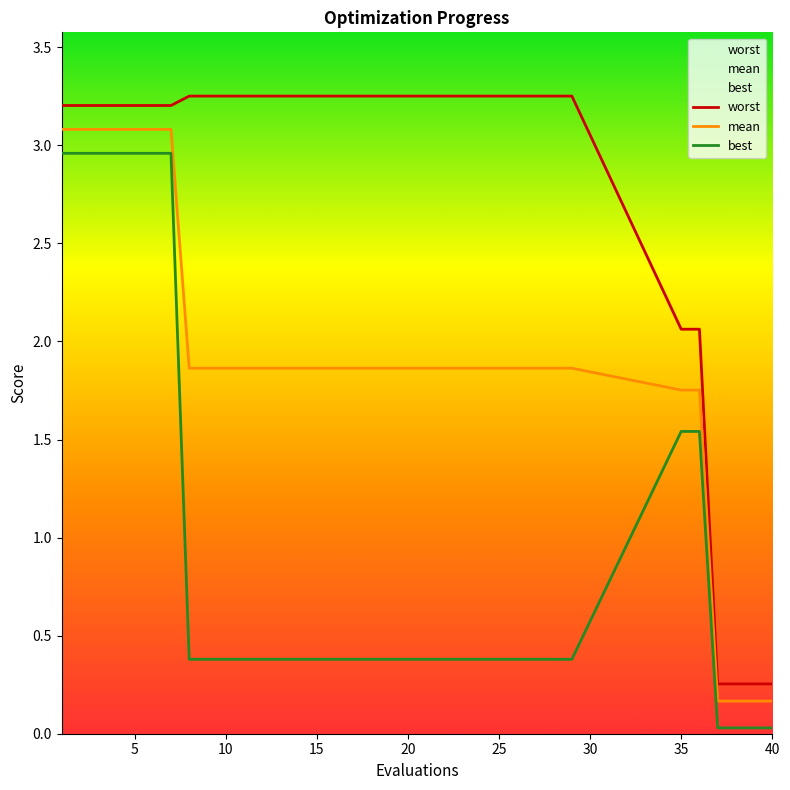

What is the difference between the maximum and second lowest values in the best series?

2.9